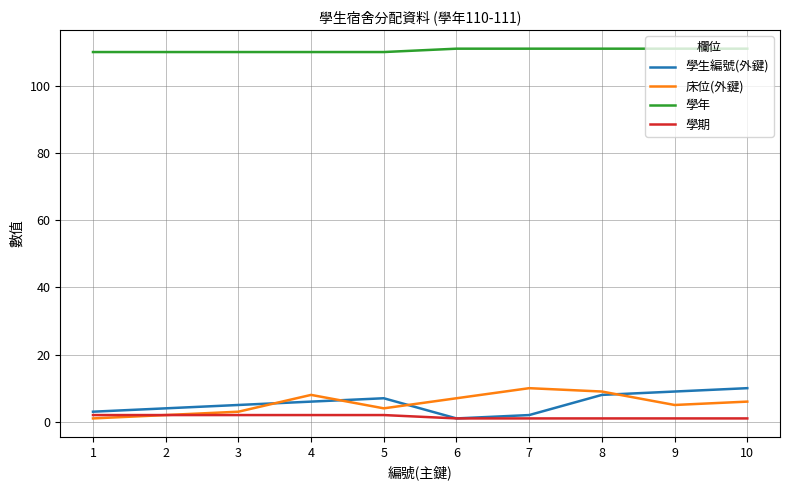

What is the sum of all 學生編號(外鍵) values?

55